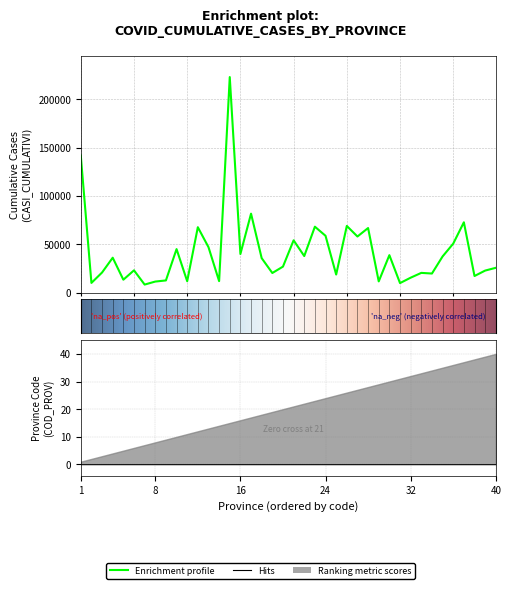

Does the chart have visible grid lines?

Yes